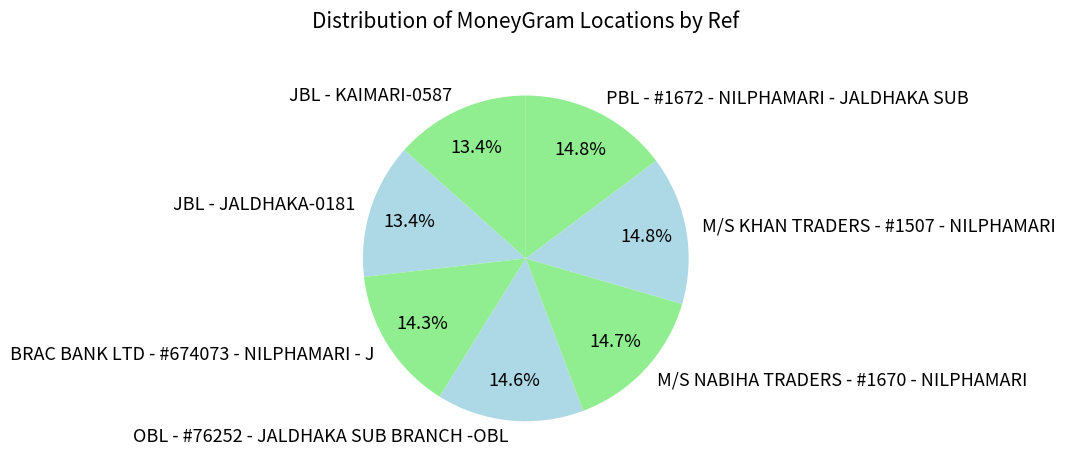

The OBL - #76252 - JALDHAKA SUB BRANCH -OBL slice represents 15% of the pie. True or false?

True